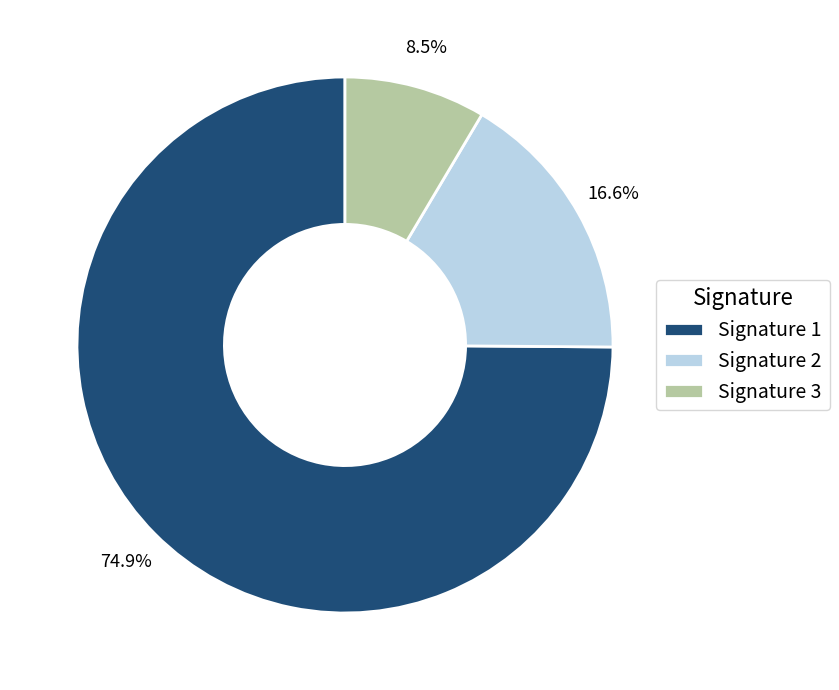

Which category has the smallest portion of the pie?

Signature 3